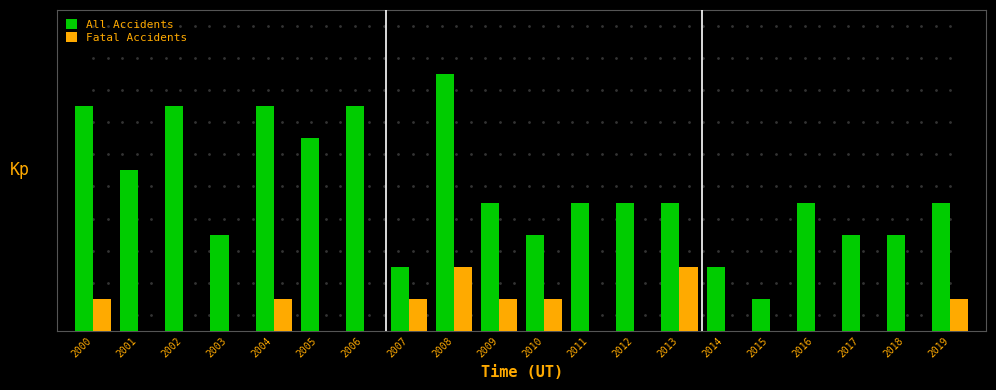

Reading left to right, list all the values displayed in this chart.

All Accidents: 7	5	7	3	7	6	7	2	8	4	3	4	4	4	2	1	4	3	3	4
Fatal Accidents: 1	0	0	0	1	0	0	1	2	1	1	0	0	2	0	0	0	0	0	1